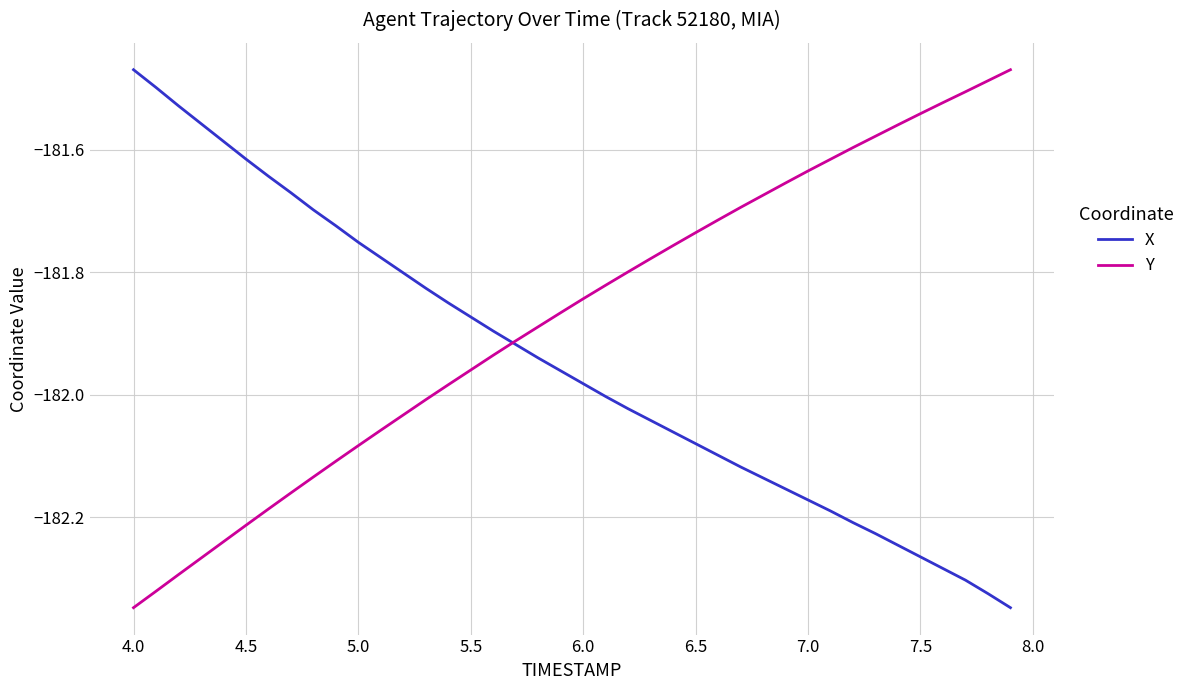

What is the difference between the maximum and minimum values in the X series?

0.9